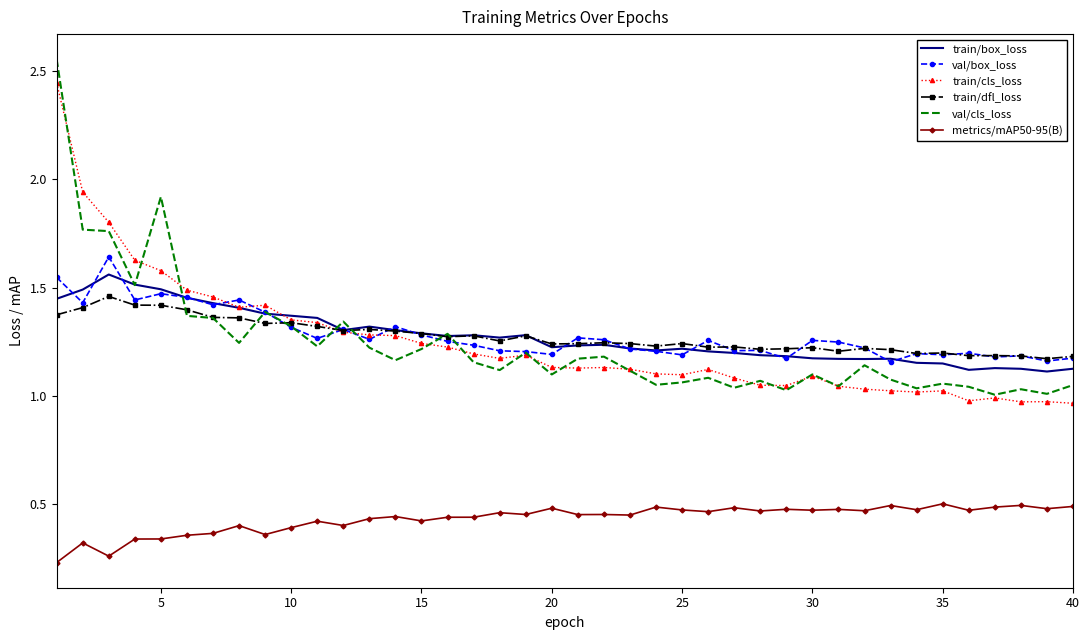

True or false: metrics/mAP50-95(B) and train/box_loss intersect in this chart.

False